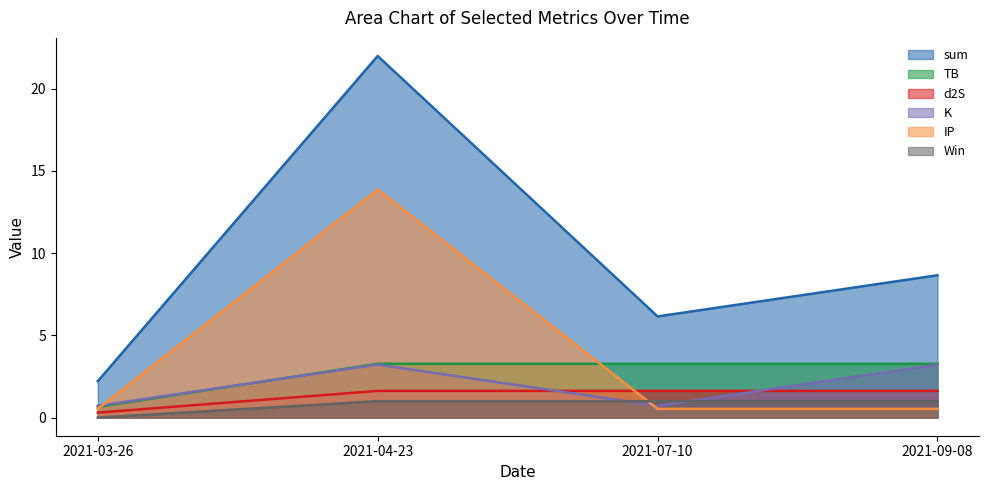

True or false: IP has a value of 0.2 at 2021-09-08.

False